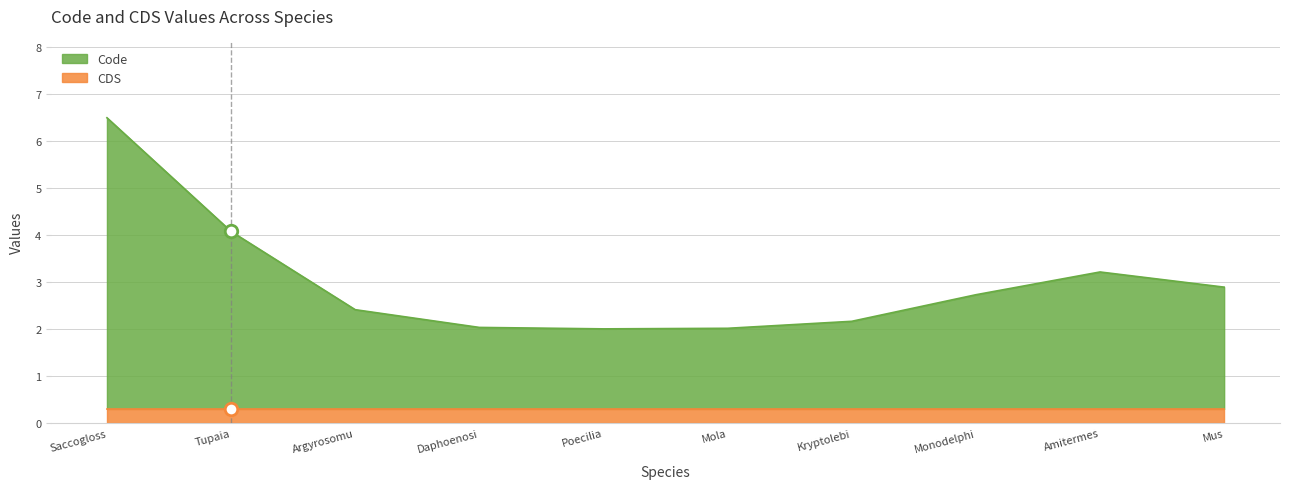

What is the maximum value for CDS?

0.3